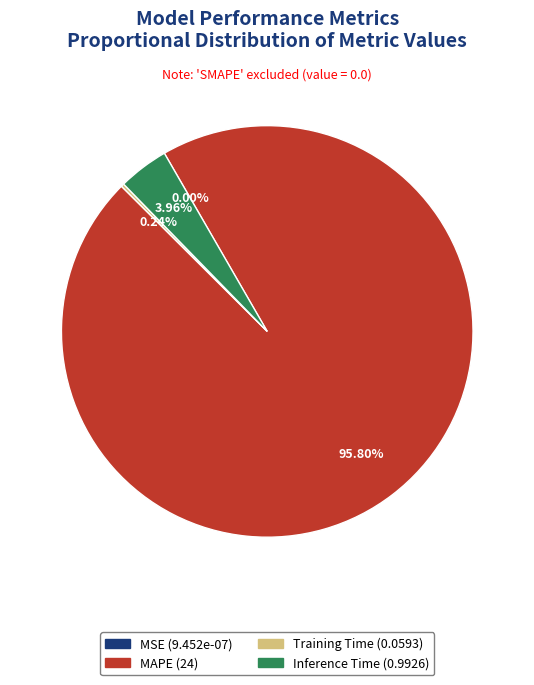

True or false: Training Time accounts for 1% of the total.

False